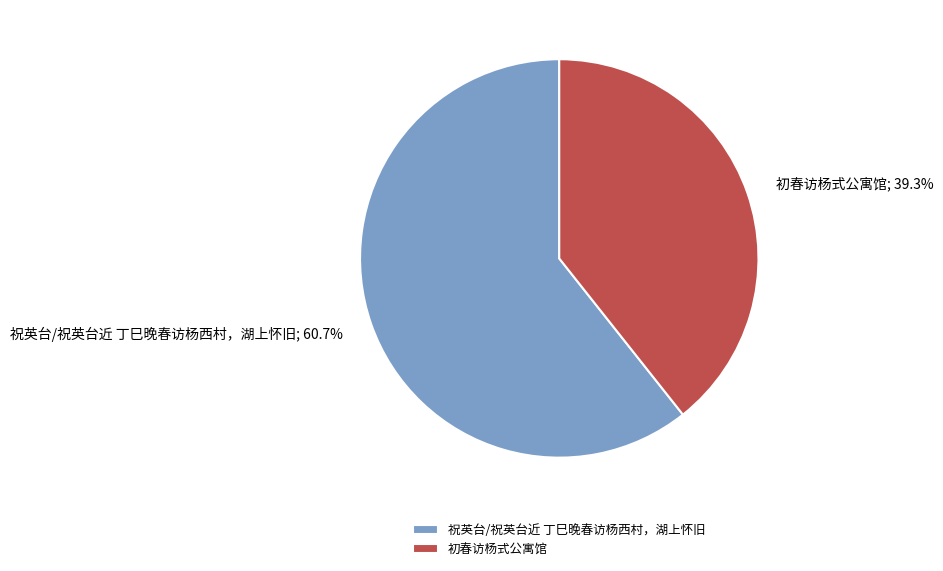

What percentage is NOT represented by 初春访杨式公寓馆?

60.7%